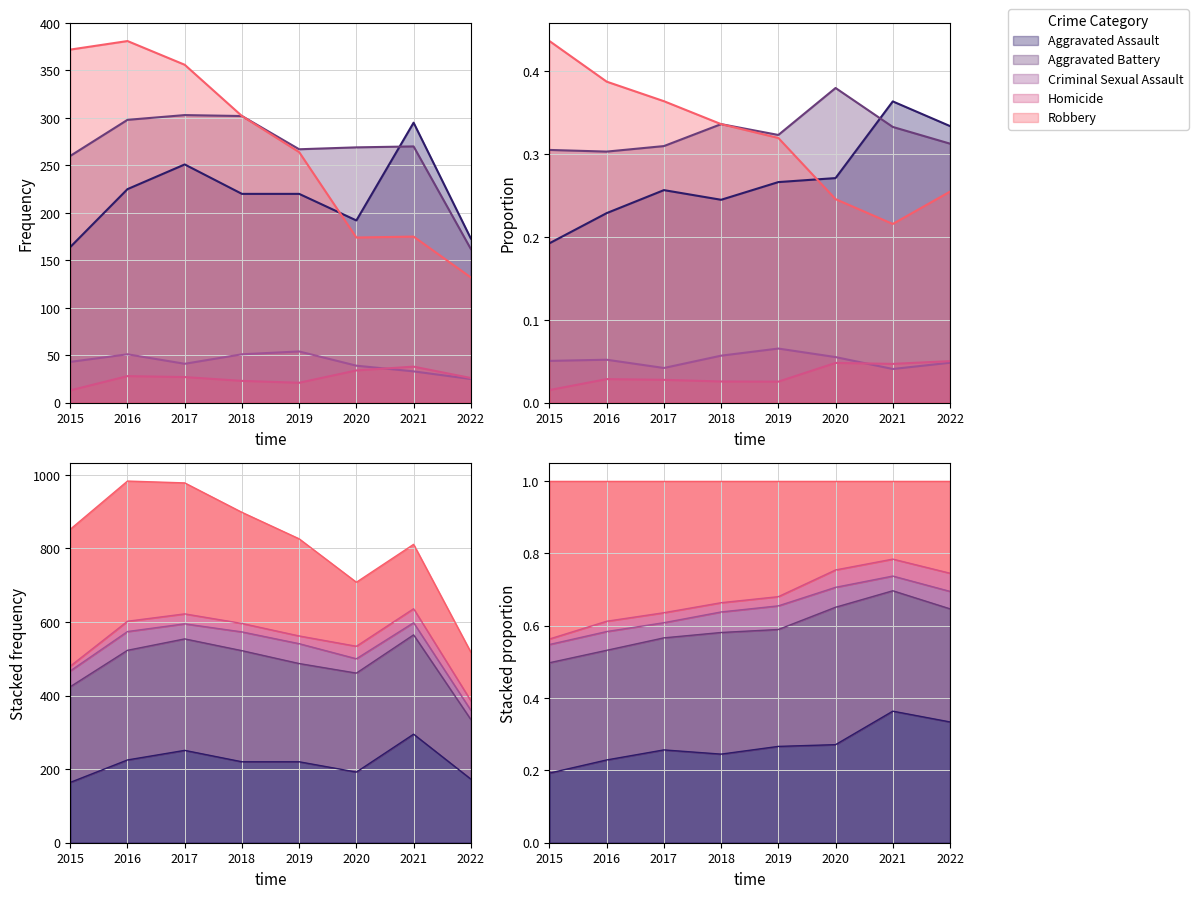

At which category is the sum across all series the highest?

2016